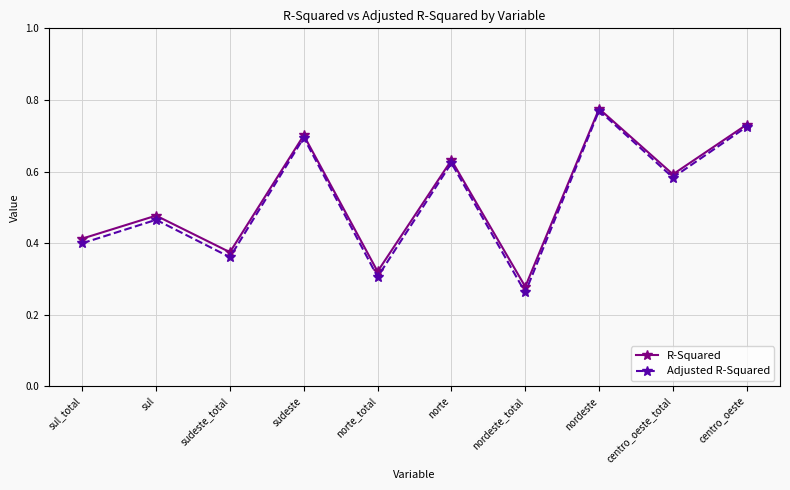

List the labels in order of Adjusted R-Squared value, smallest first.

nordeste_total, norte_total, sudeste_total, sul_total, sul, centro_oeste_total, norte, sudeste, centro_oeste, nordeste